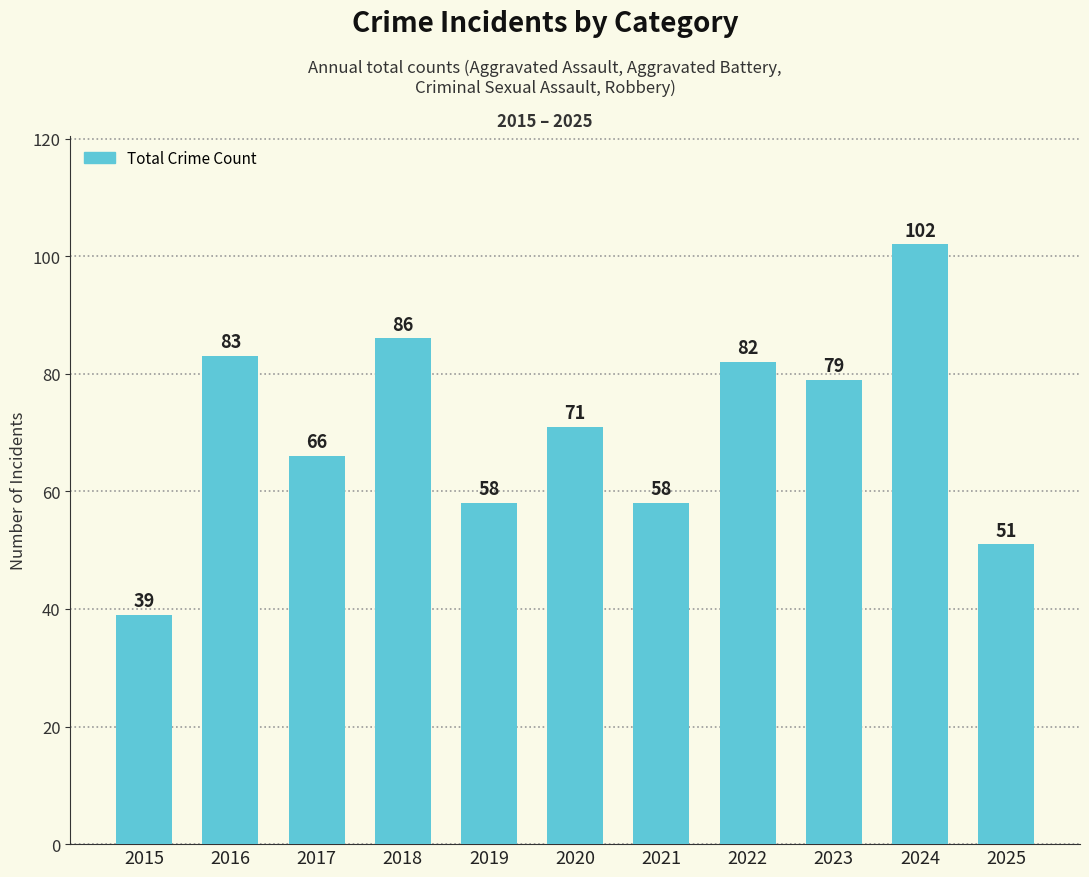

Reading right to left, list all the values displayed in this chart.

51	102	79	82	58	71	58	86	66	83	39